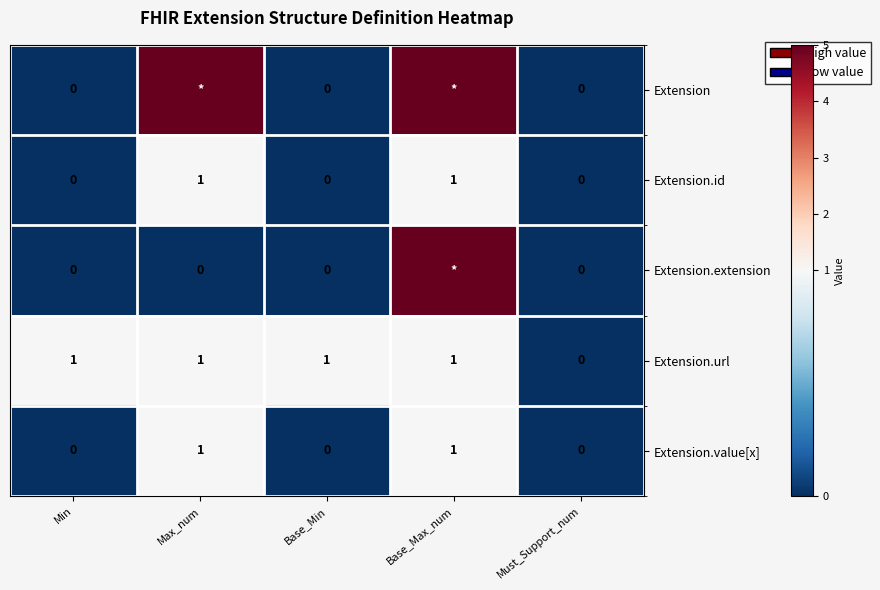

What is the spread (max minus min) of values at Base_Max_num?

4